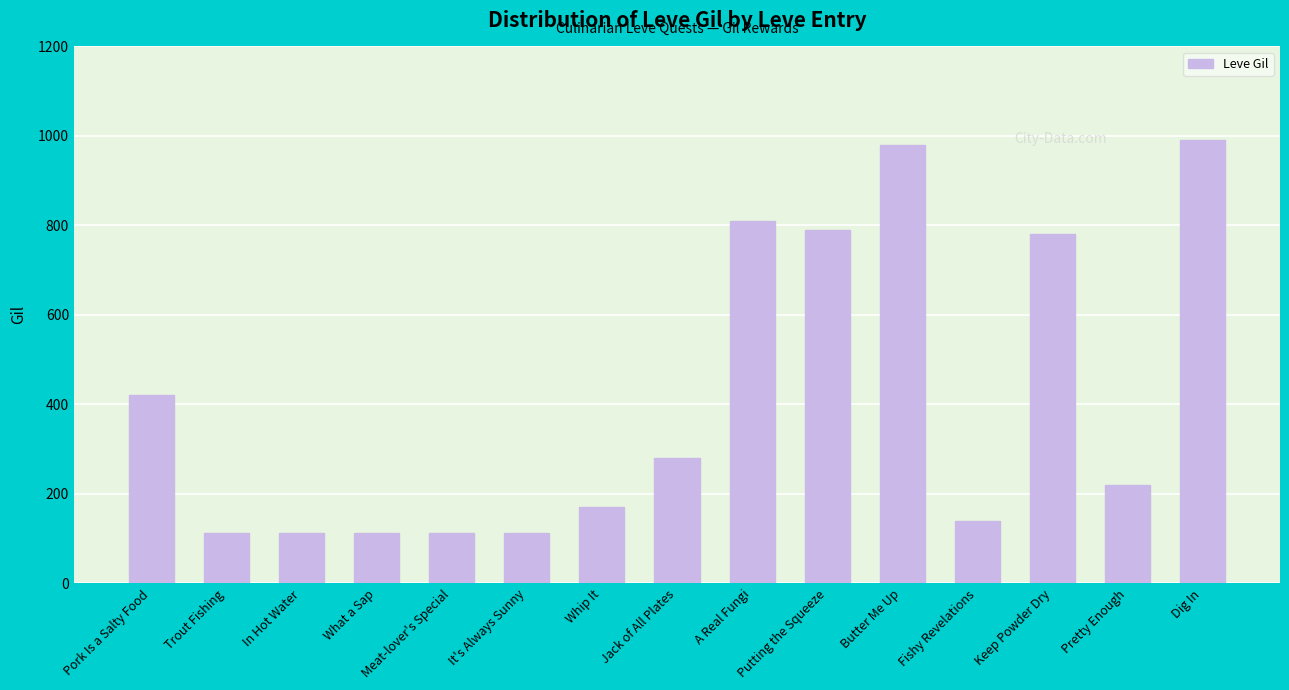

What is the difference between the second highest and minimum values?

868